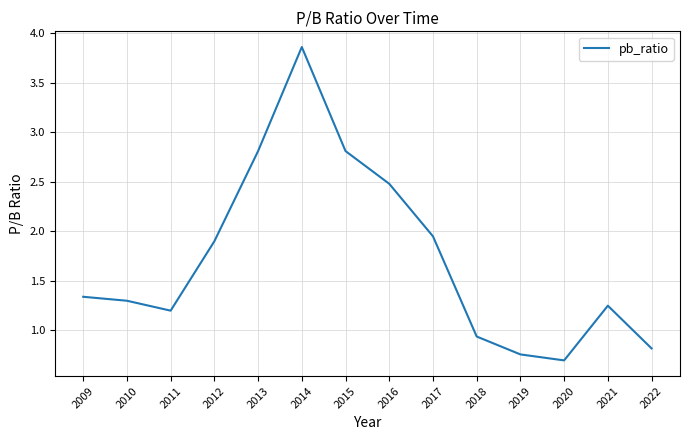

Where is the first local minimum?

2011